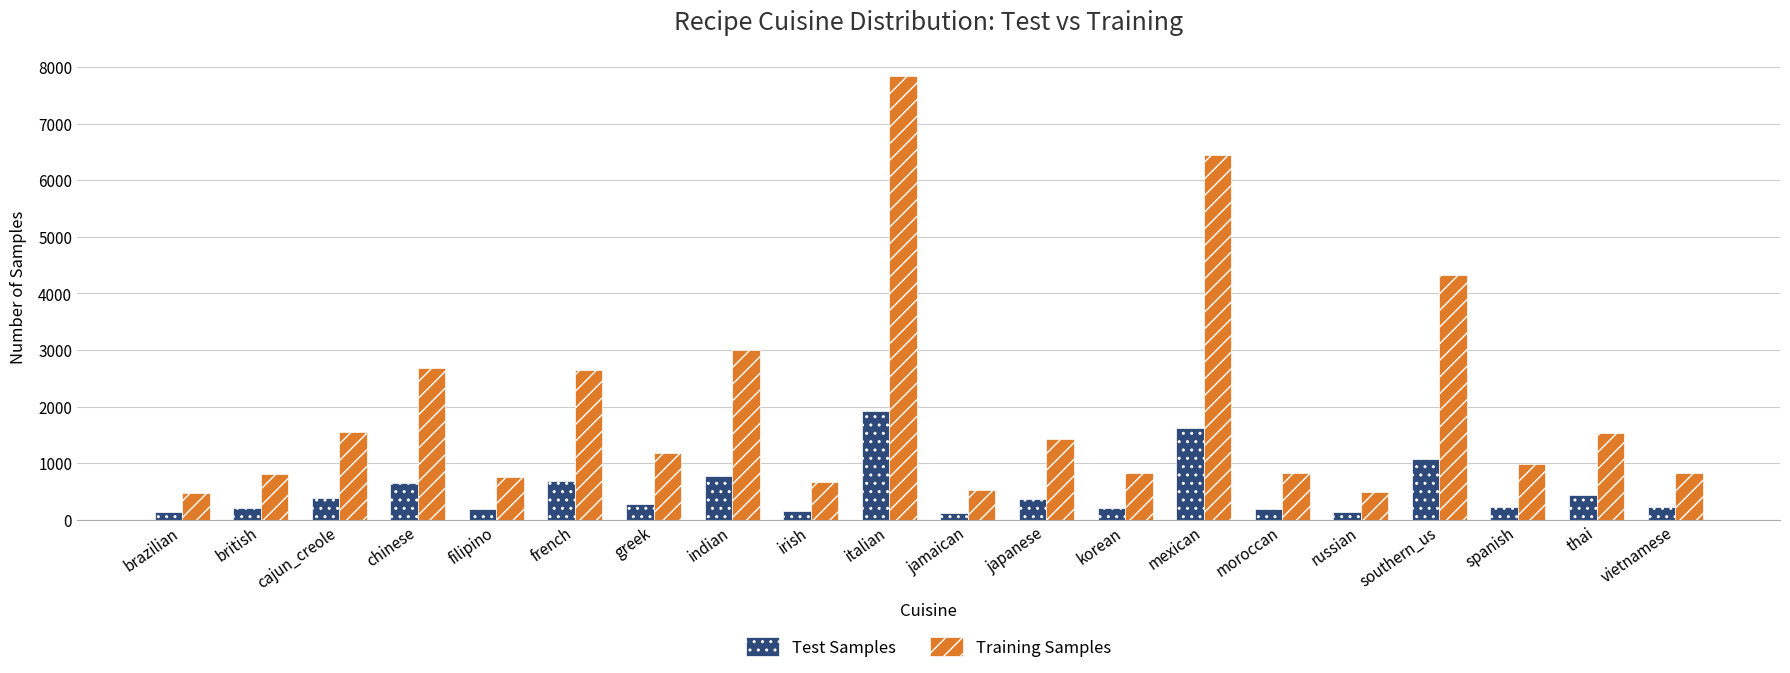

What is the total value across all series at vietnamese?

1048